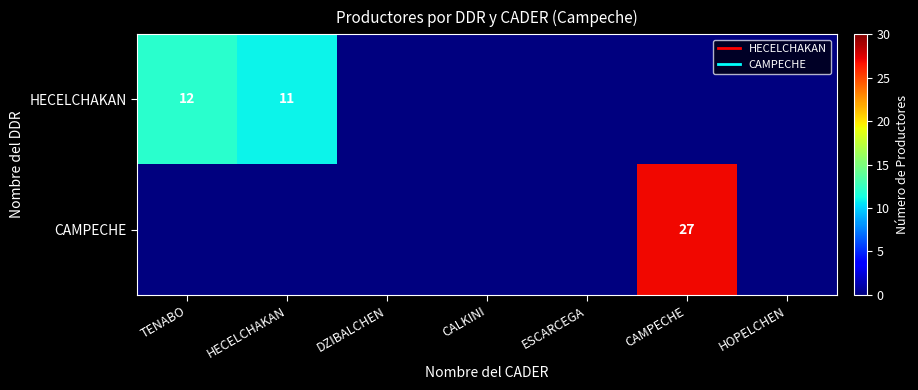

How many data points in HECELCHAKAN are above 0?

2